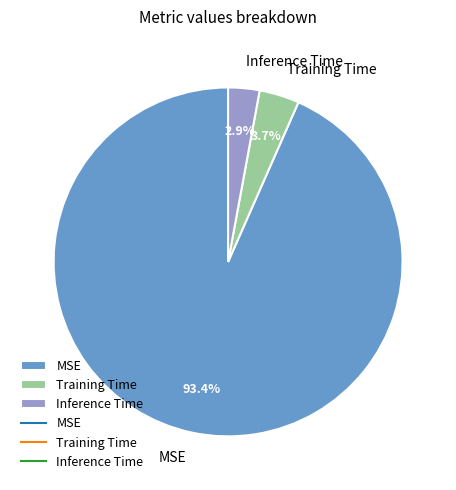

Is it true that Training Time is 4% of the pie?

True